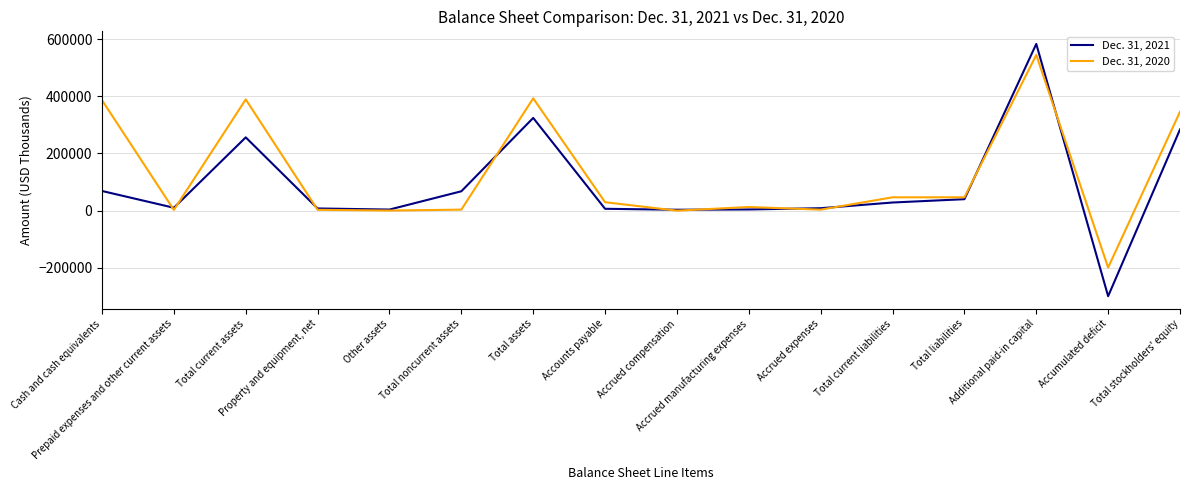

Is this an area chart (filled region under the line)?

No